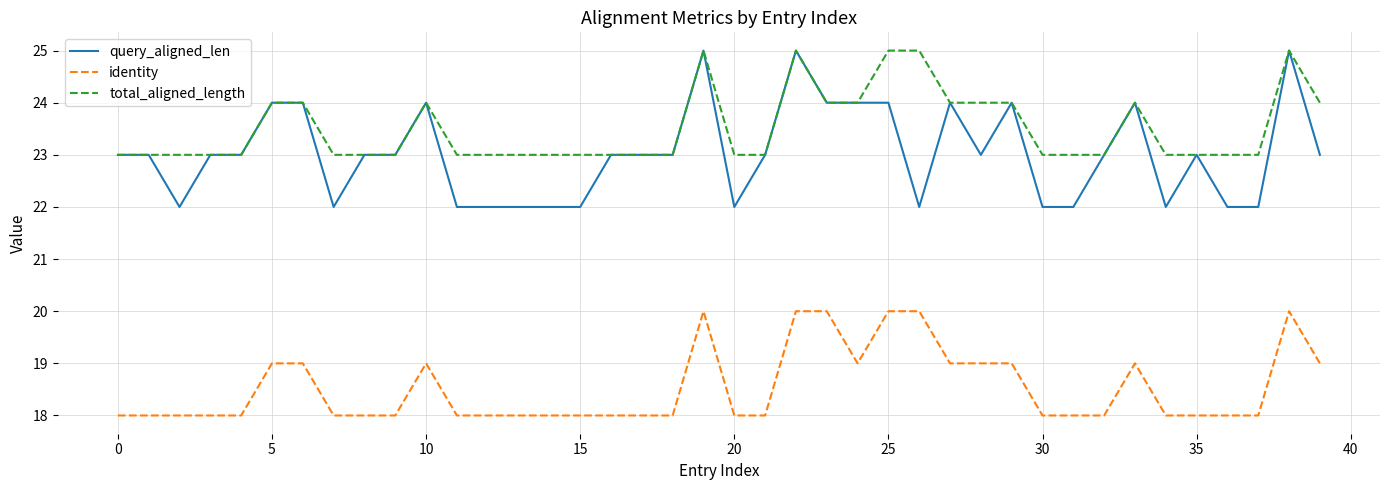

True or false: query_aligned_len has more than 2 points higher than both neighbors.

True